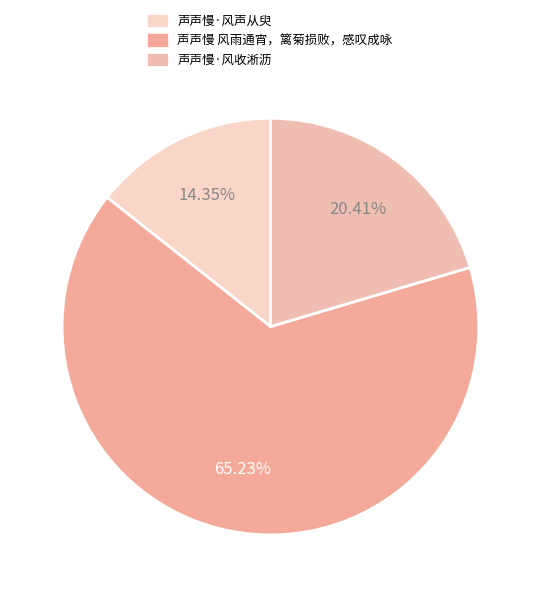

Which has a higher value, 声声慢·风收淅沥 or 声声慢·风声从臾?

声声慢·风收淅沥